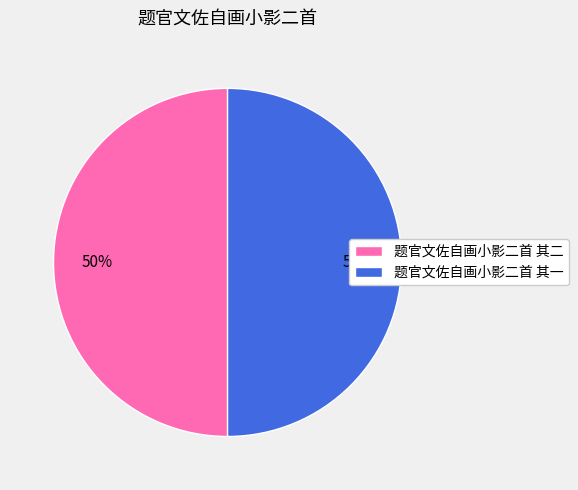

Combined, do 题官文佐自画小影二首 其二 and 题官文佐自画小影二首 其一 account for over 50%?

Yes